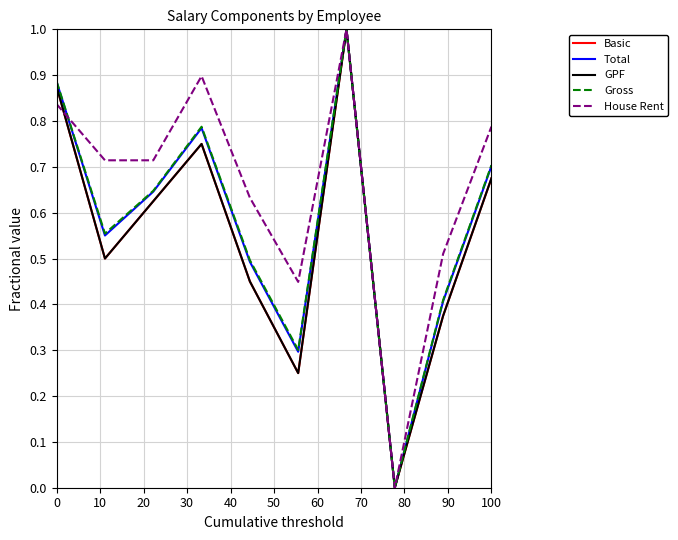

Does the chart display data point markers on the line(s)?

No